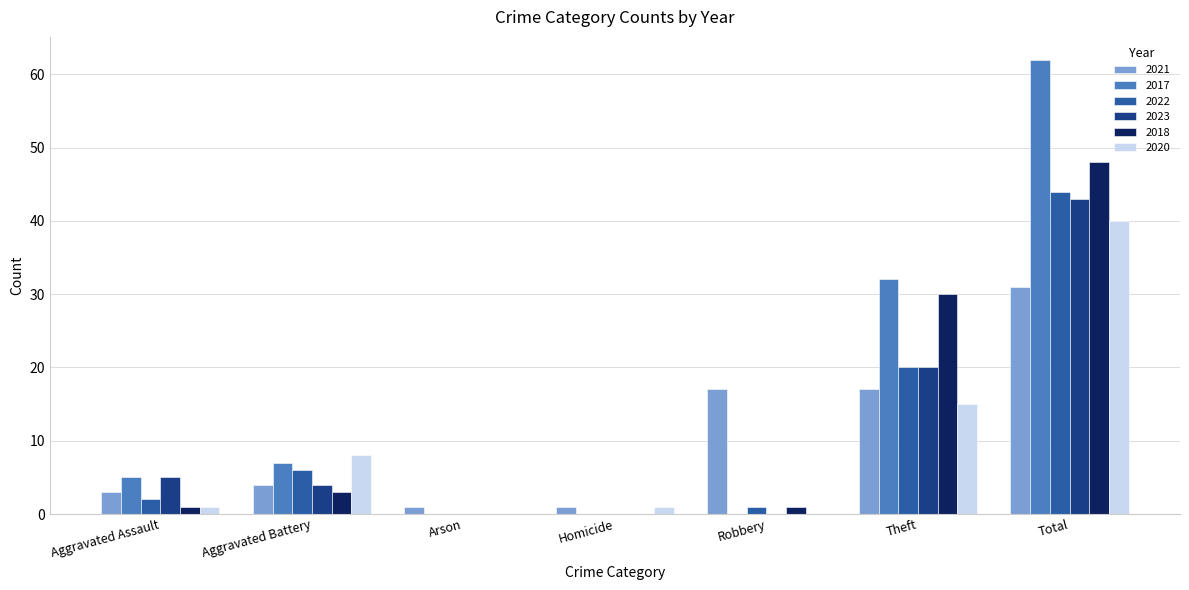

What is the greatest value displayed?

62